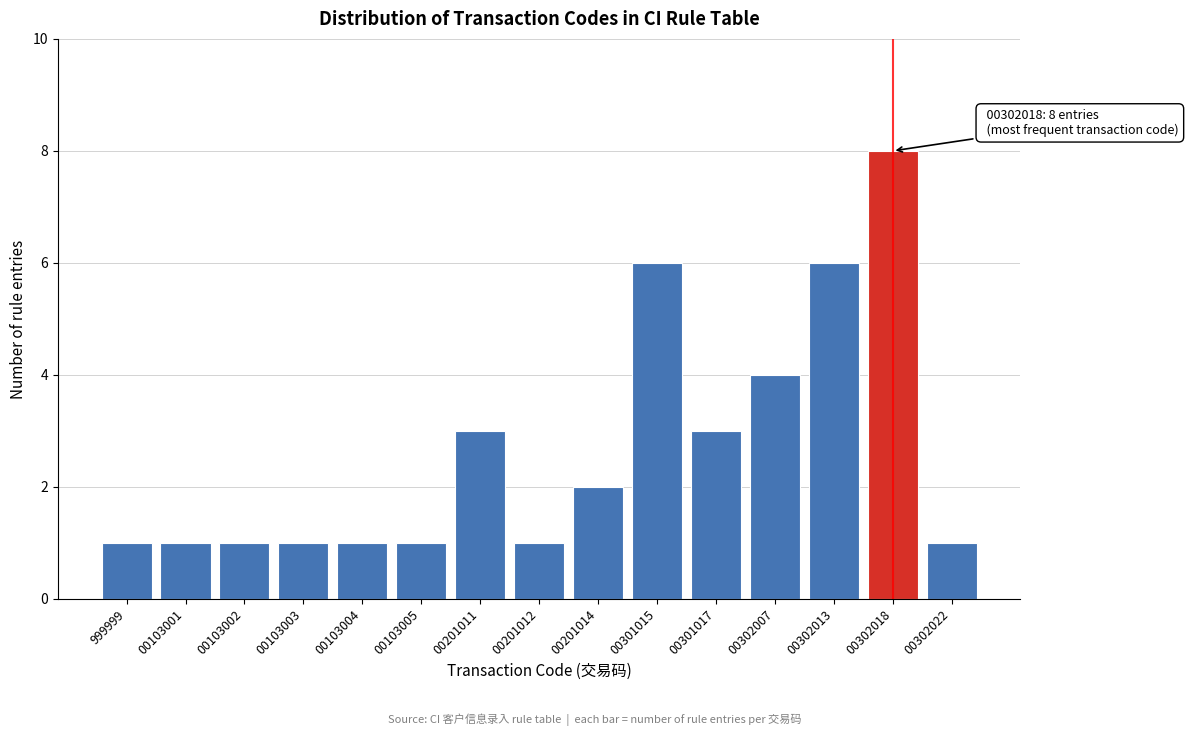

Reading left to right, what are all the values shown in this chart?

1	1	1	1	1	1	3	1	2	6	3	4	6	8	1